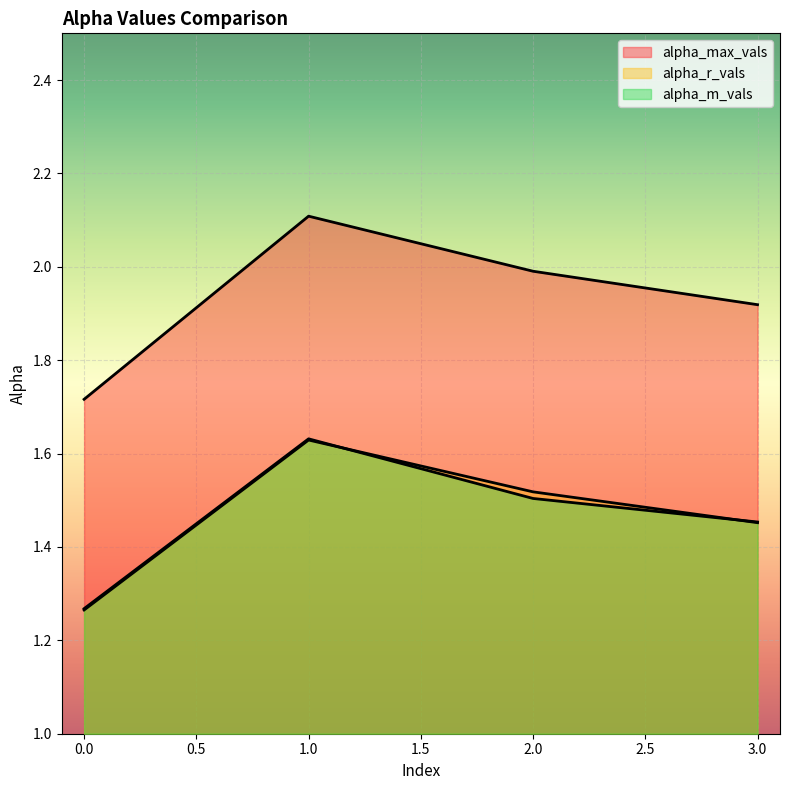

Does the chart display data point markers on the line(s)?

No